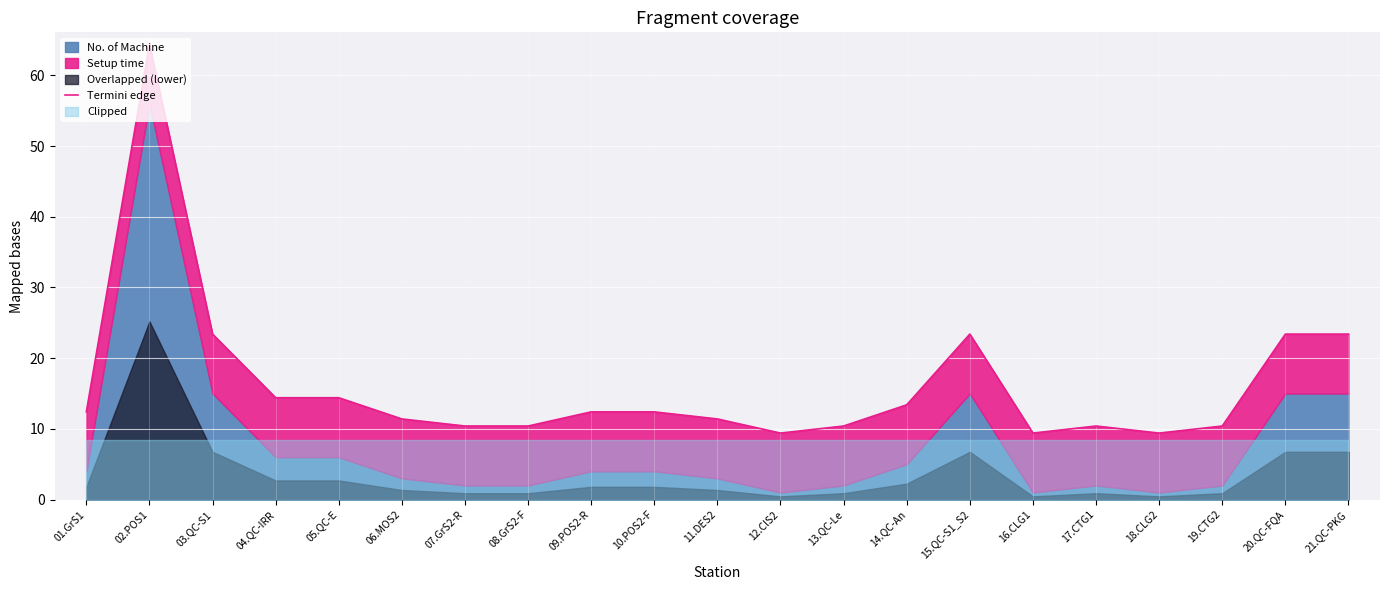

What is the maximum value shown in the chart?

64.4